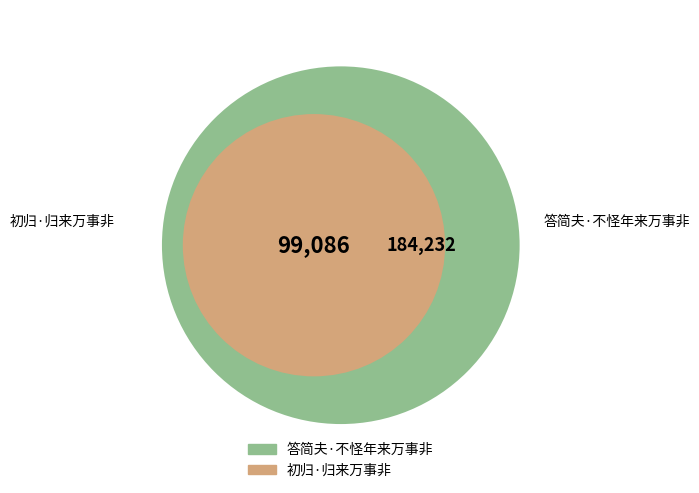

To the nearest percent, what percentage of the pie is 答简夫·不怪年来万事非?

65%